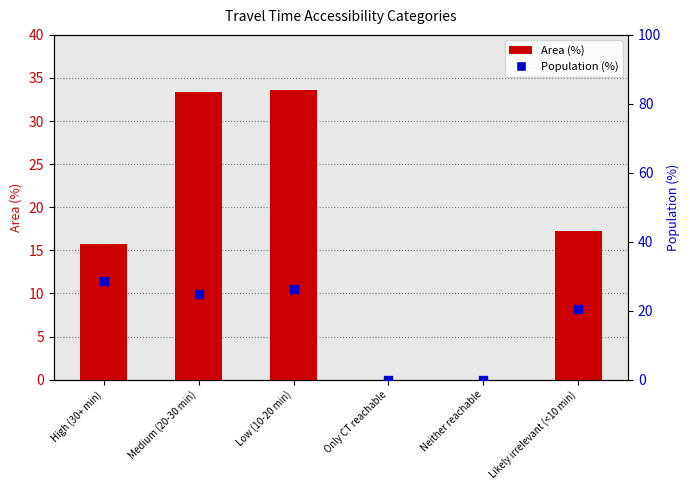

Which series has the largest Y range (max minus min)?

Area (%)